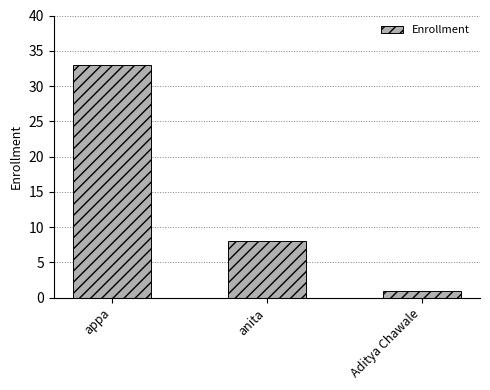

Reading left to right, list all the values displayed in this chart.

appa=33	anita=8	Aditya Chawale=1